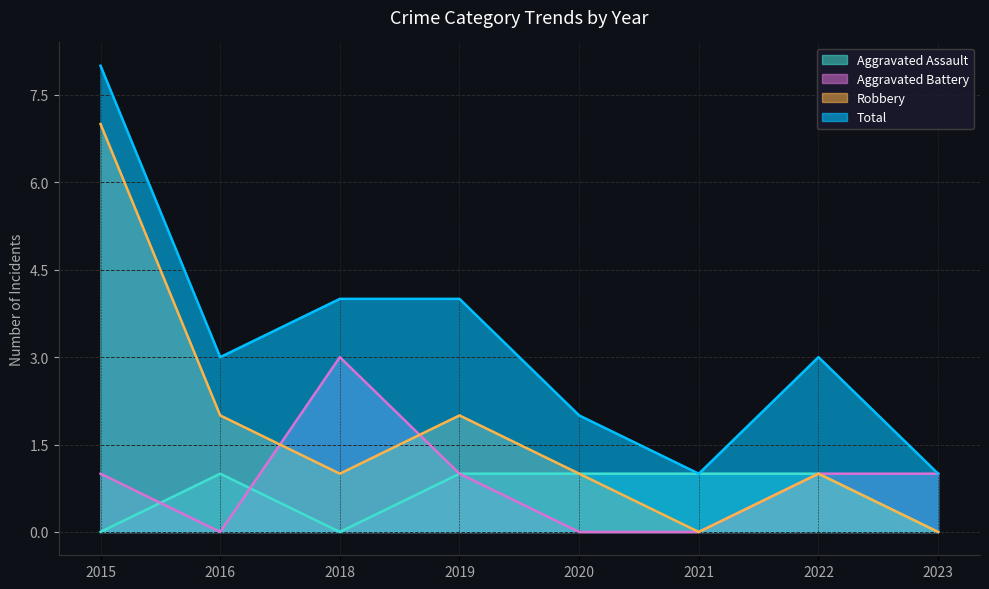

How many lines are shown in the chart?

4